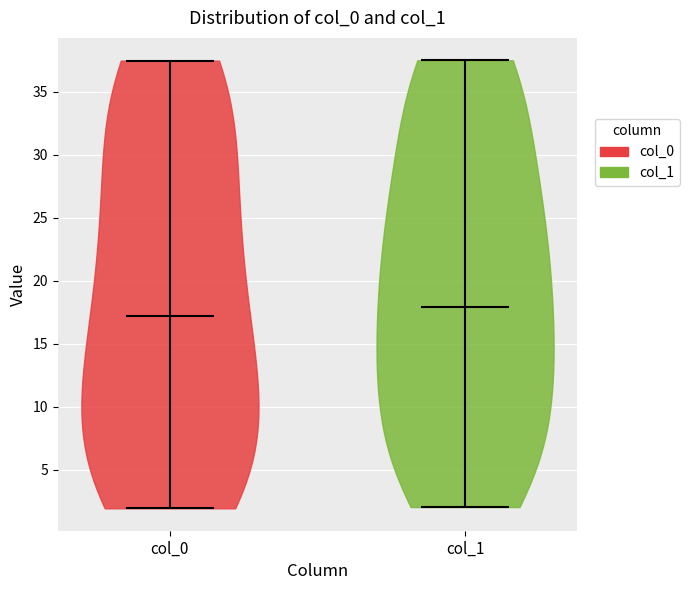

Reading left to right, read every violin against the y-axis: where its median line is, and the lowest and highest points it reaches. The values are not printed on the chart, so give them approximately, as read against the axis.

col_0: median line 17.0, lowest point 2.0, highest point 37.5
col_1: median line 18.0, lowest point 2.0, highest point 37.5